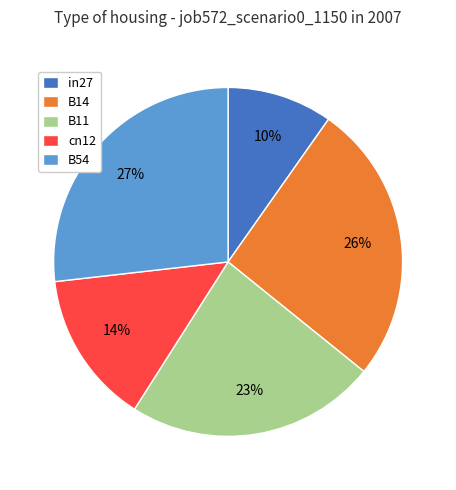

How many slices are in this pie chart?

5